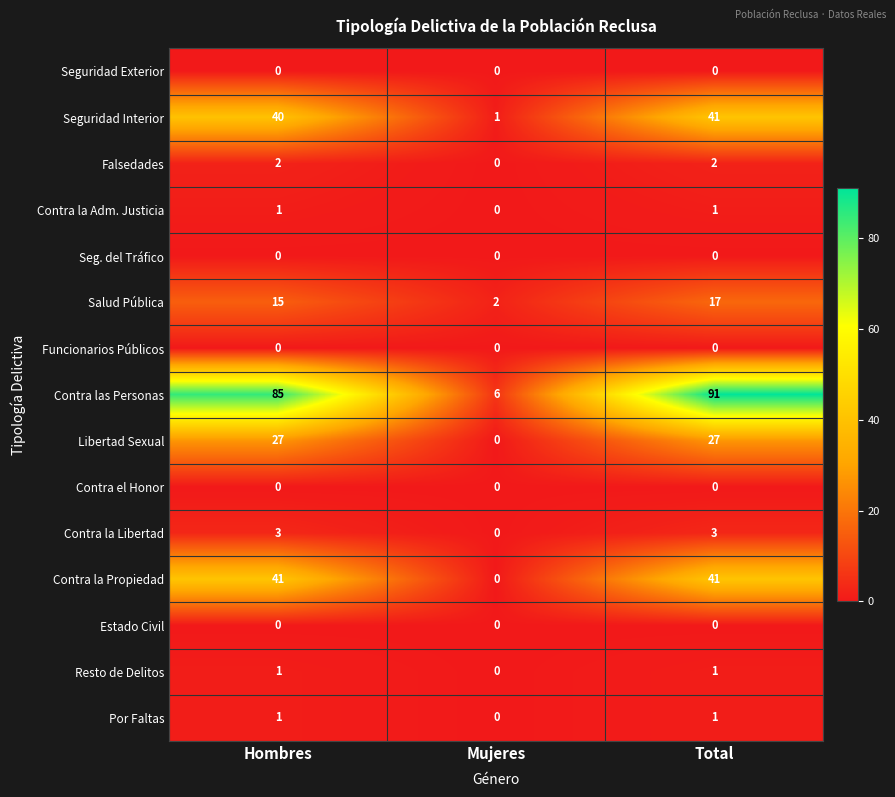

List the labels in order of Seguridad Interior value, smallest first.

Mujeres, Hombres, Total